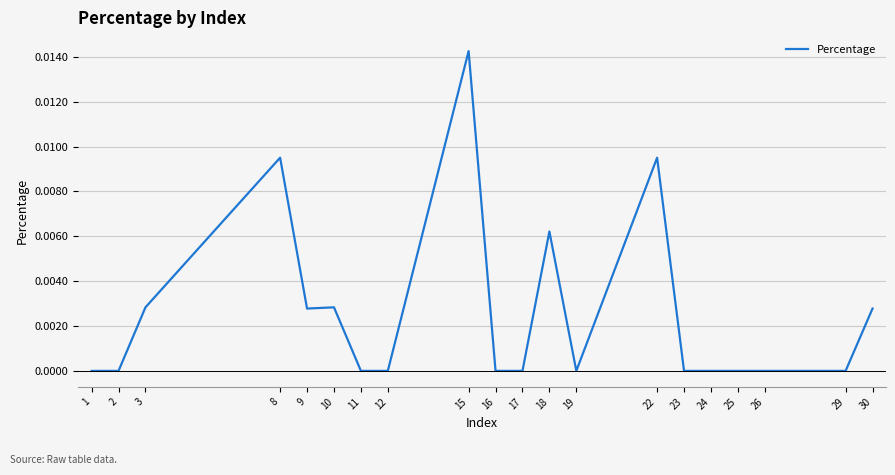

How many lines are shown in the chart?

1